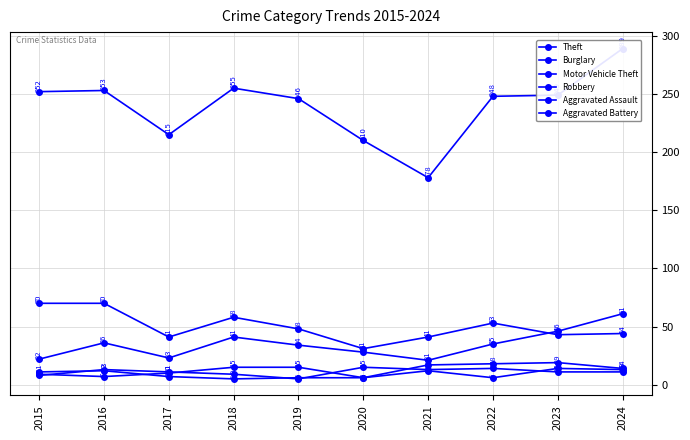

Reading left to right, extract all data points from this chart.

Theft: 252	253	215	255	246	210	178	248	249	289
Burglary: 70	70	41	58	48	31	41	53	43	44
Motor Vehicle Theft: 22	36	23	41	34	28	21	35	46	61
Robbery: 8	13	11	9	5	15	13	14	11	11
Aggravated Assault: 9	7	10	15	15	6	17	18	19	14
Aggravated Battery: 11	12	7	5	6	6	12	6	14	13